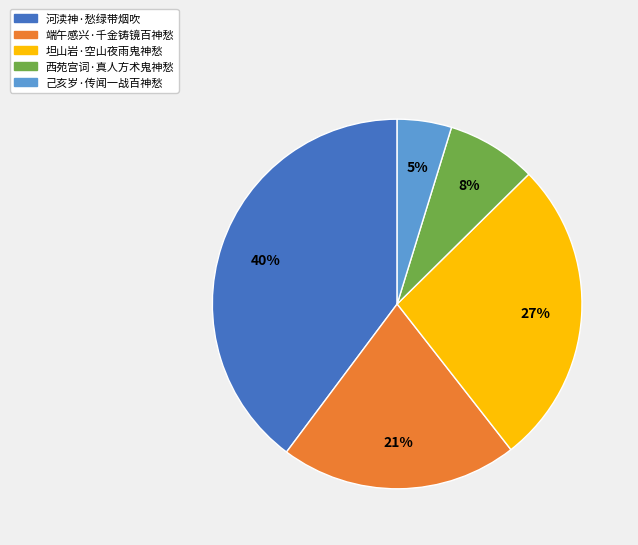

To the nearest percent, what is the average slice percentage?

20%